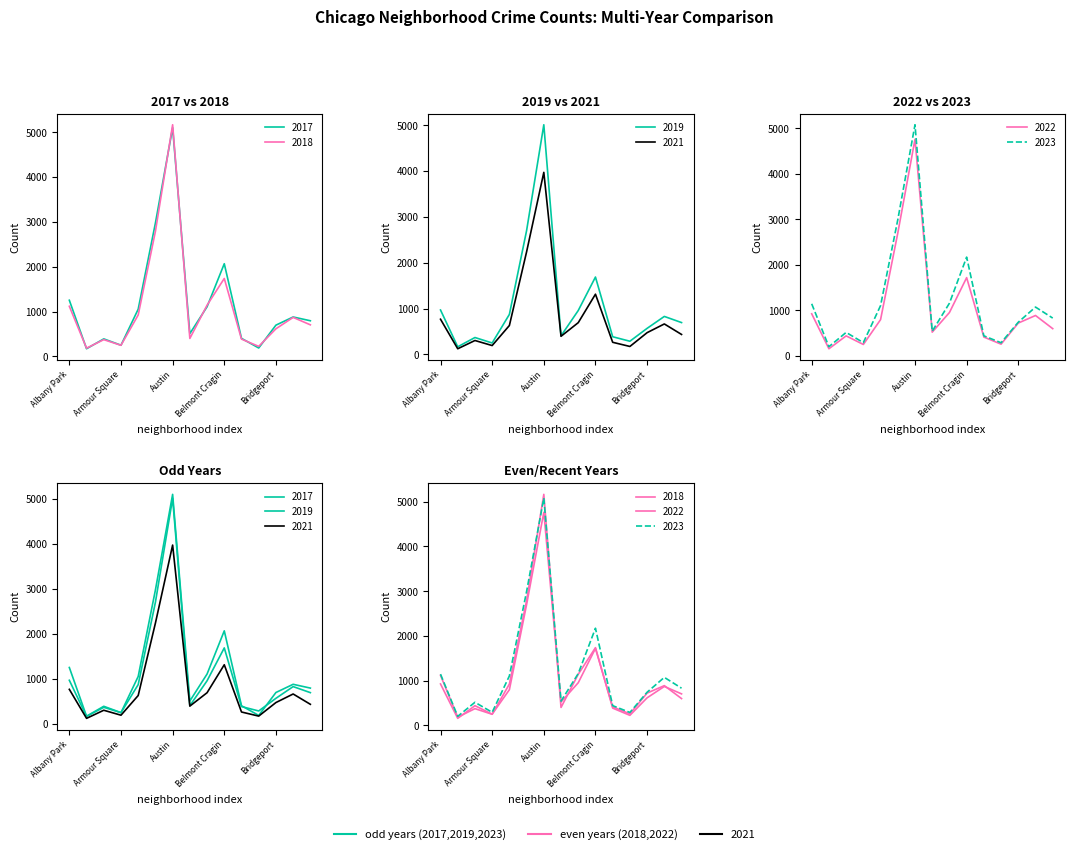

True or false: 2022 has more than 2 points higher than both neighbors.

True